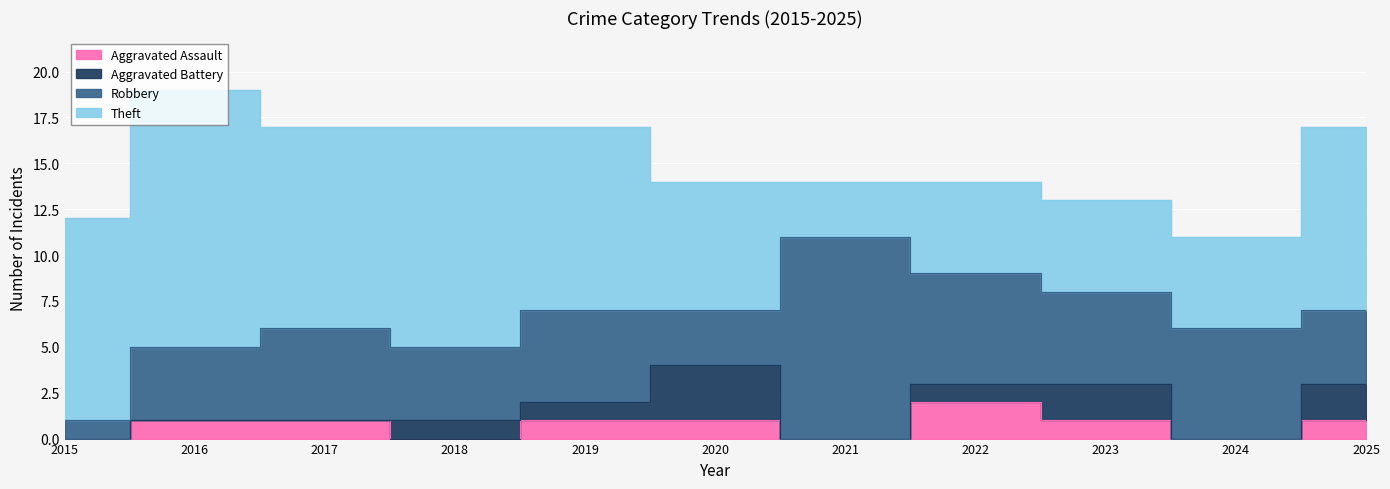

Reading right to left, transcribe all the data shown in this chart.

Aggravated Assault: 1	0	1	2	0	1	1	0	1	1	0
Aggravated Battery: 2	0	2	1	0	3	1	1	0	0	0
Robbery: 4	6	5	6	11	3	5	4	5	4	1
Theft: 10	5	5	5	3	7	10	12	11	14	11